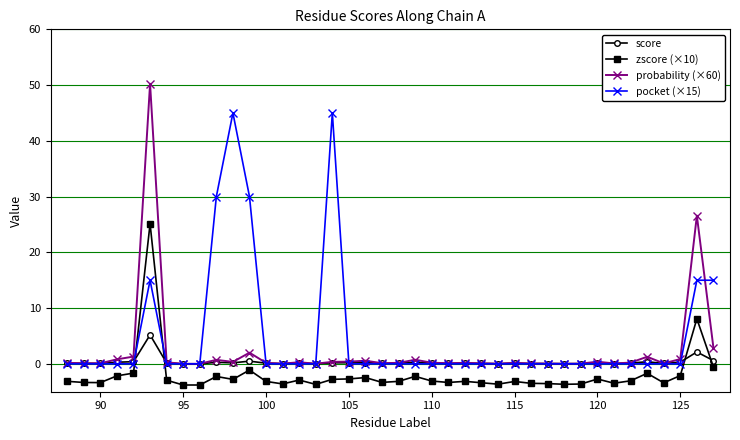

What is the value of the zscore (×10) point at the 22nd from the left?

-2.2